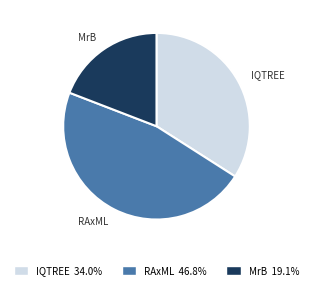

What is the smallest slice in the pie chart?

MrB